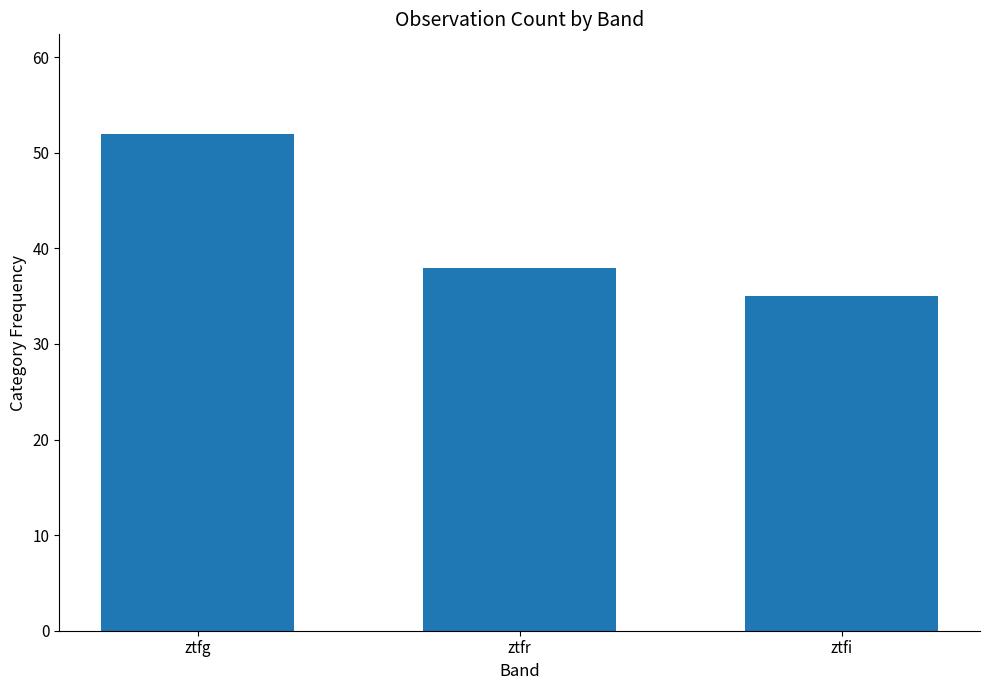

The chart shows a value of 28 at ztfg. True or false?

False